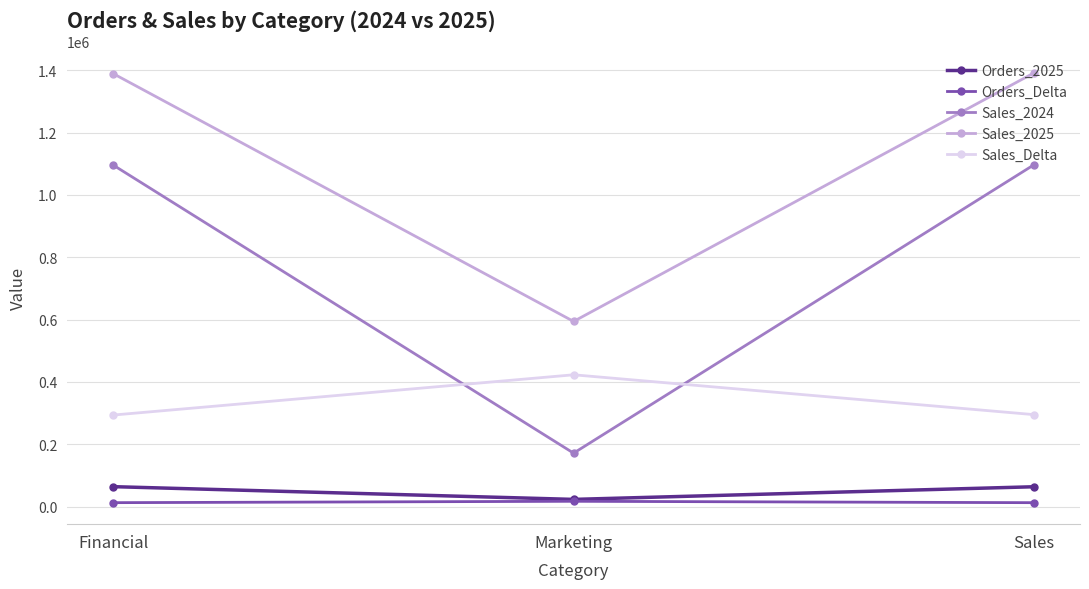

What are all the series names shown in the legend?

Orders_2025, Orders_Delta, Sales_2024, Sales_2025, Sales_Delta